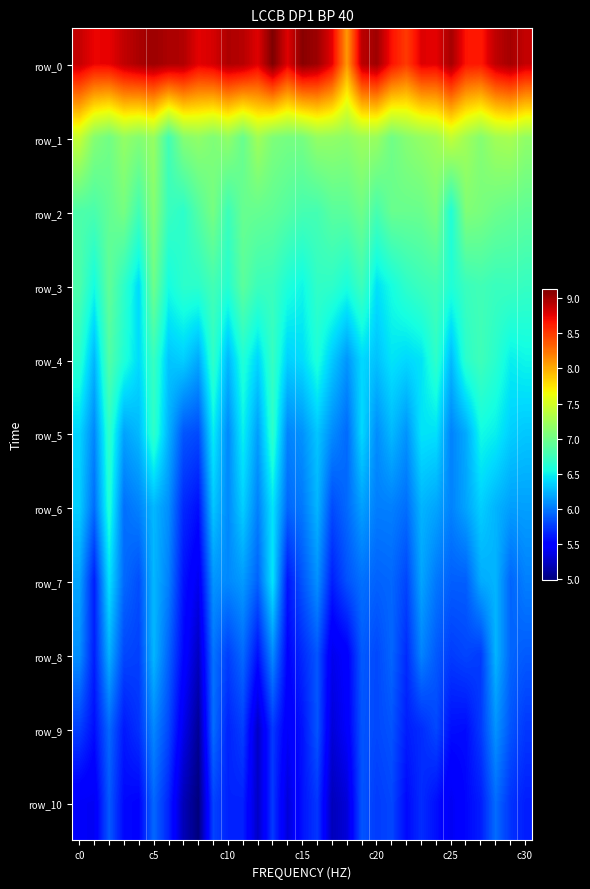

At which label does row_9 reach its peak?

28